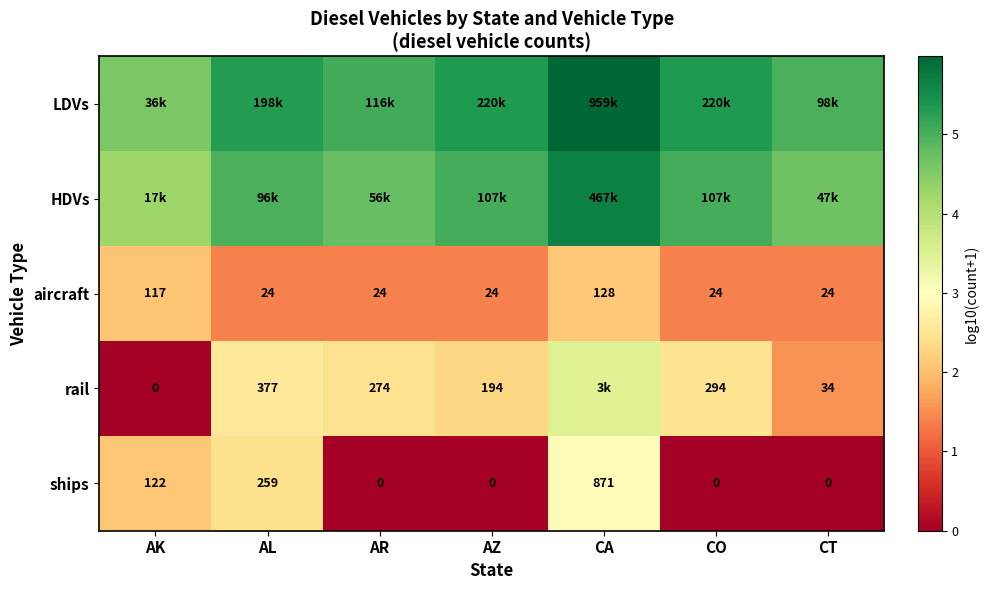

At which label does aircraft reach its peak?

CA